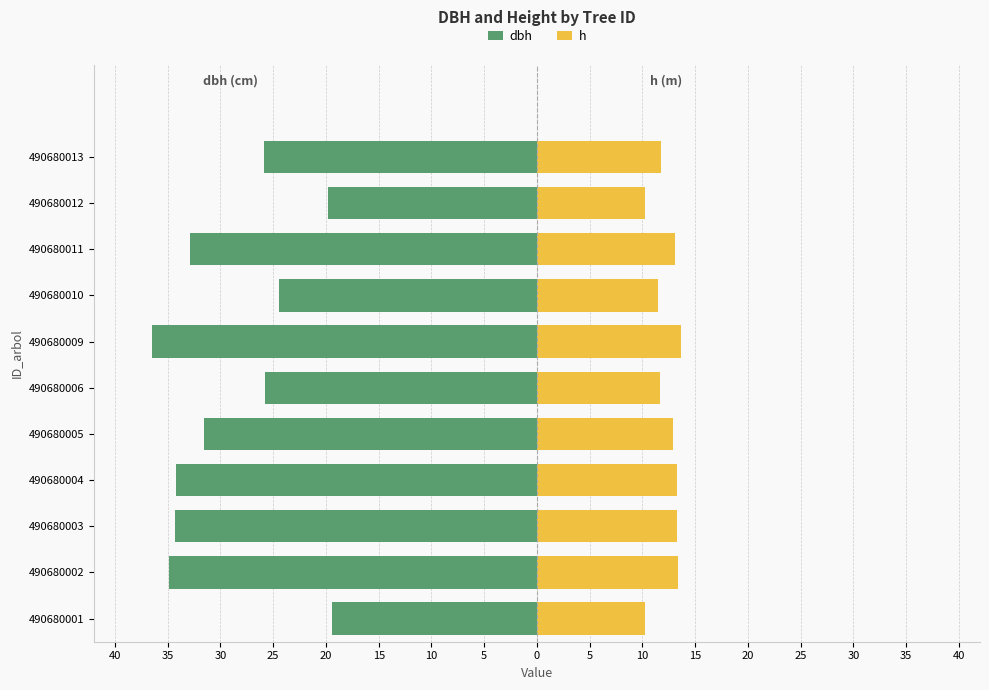

What is the value of the h bar at the 8th from the left?

11.4